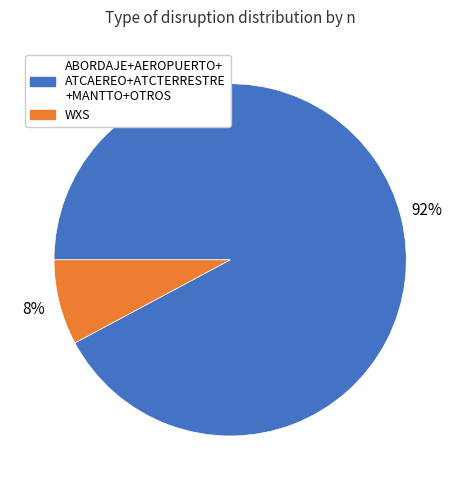

To the nearest percent, what is the difference between the largest and smallest slice percentages?

84%